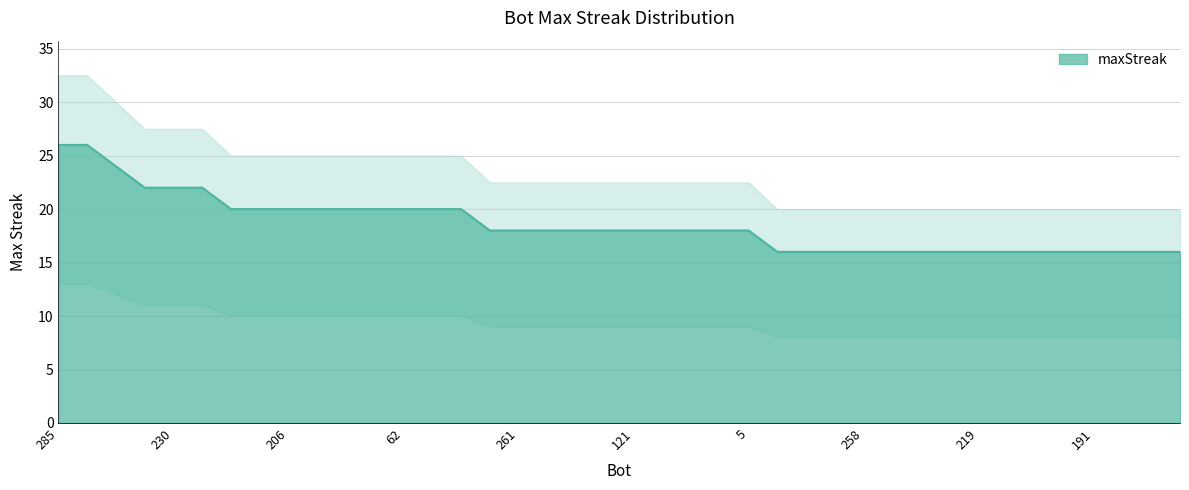

At which label is the value closest to 21?

267